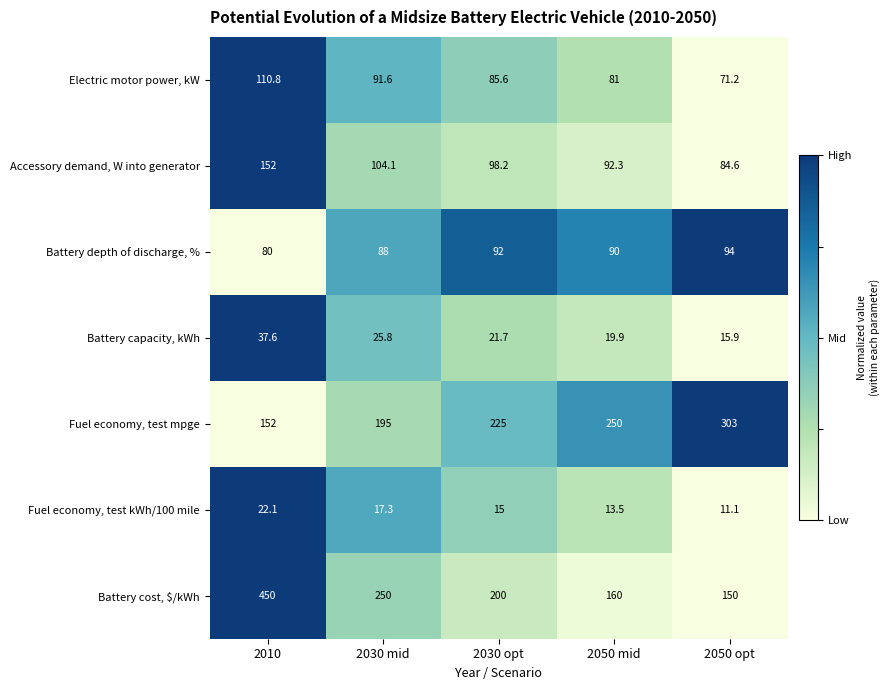

List the series in order of their peak value, highest first.

Battery cost, $/kWh, Fuel economy, test mpge, Accessory demand, W into generator, Electric motor power, kW, Battery depth of discharge, %, Battery capacity, kWh, Fuel economy, test kWh/100 mile